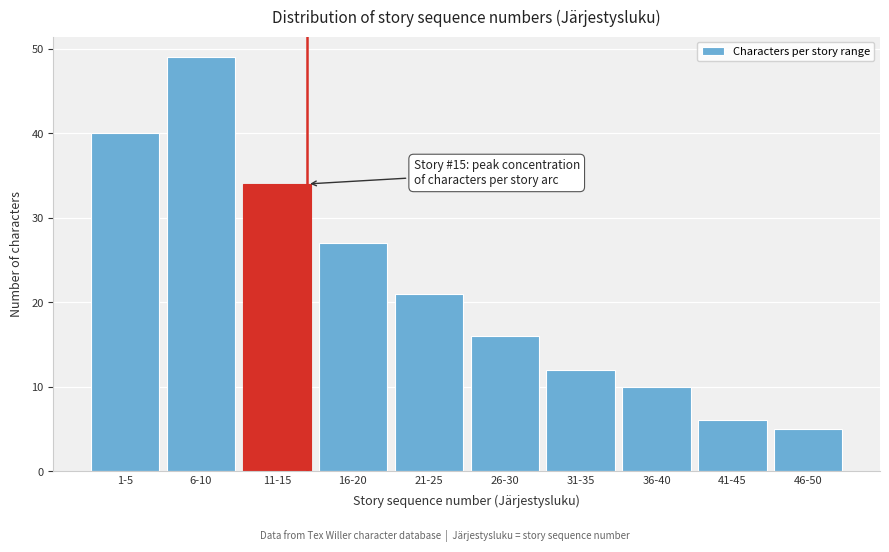

Reading left to right, transcribe all the data shown in this chart.

40	49	34	27	21	16	12	10	6	5